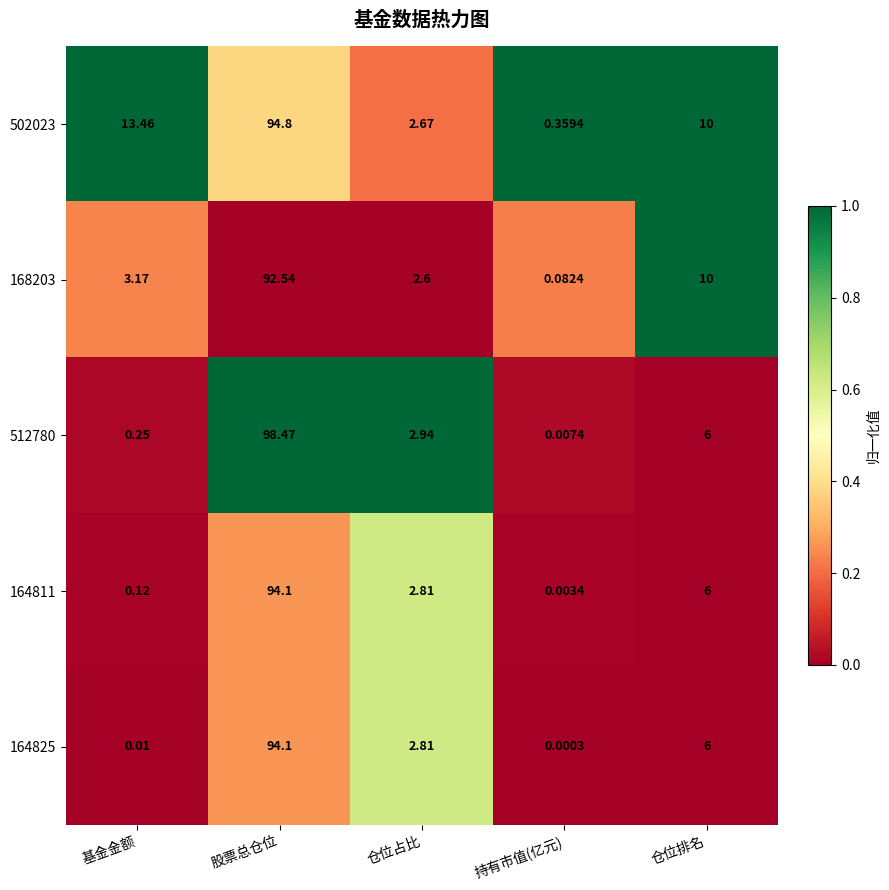

List the labels in order of 512780 value, smallest first.

持有市值(亿元), 基金金额, 仓位占比, 仓位排名, 股票总仓位